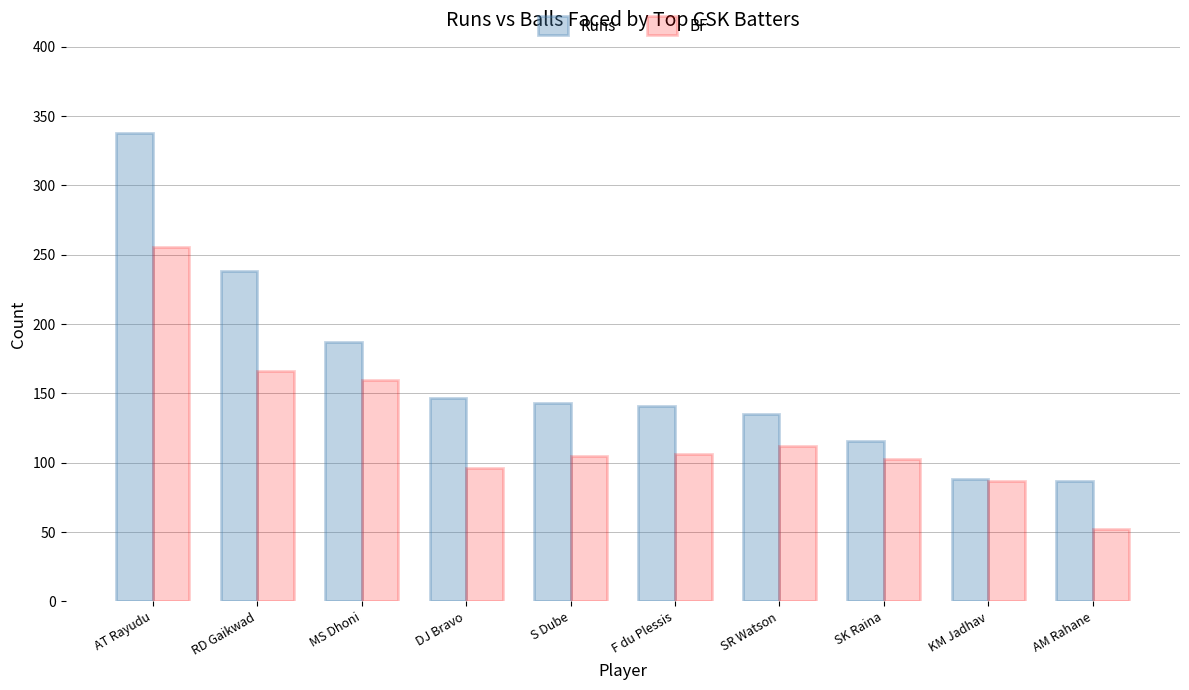

Which category has the lowest value in the BF series?

AM Rahane